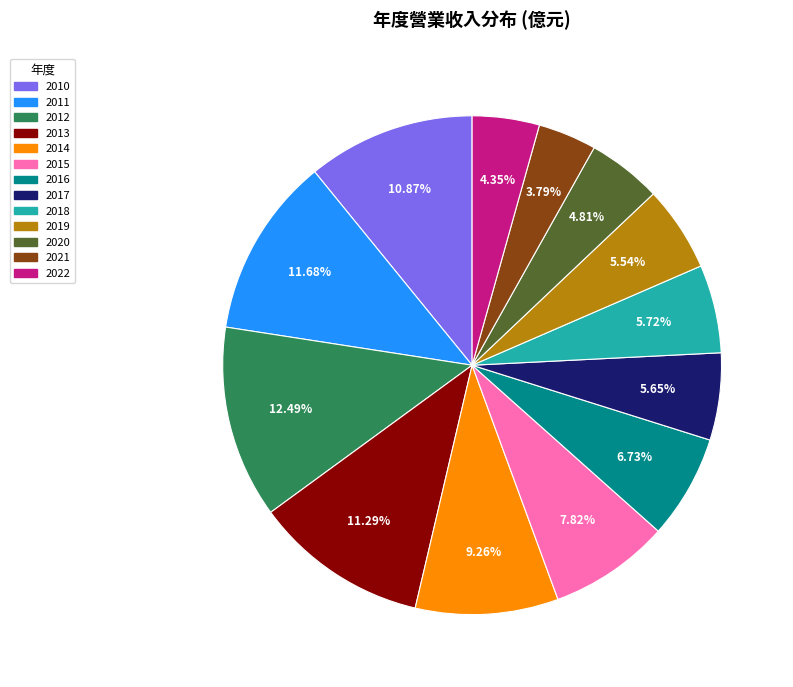

Combined, what portion of the pie is 2019 and 2011?

17.2%